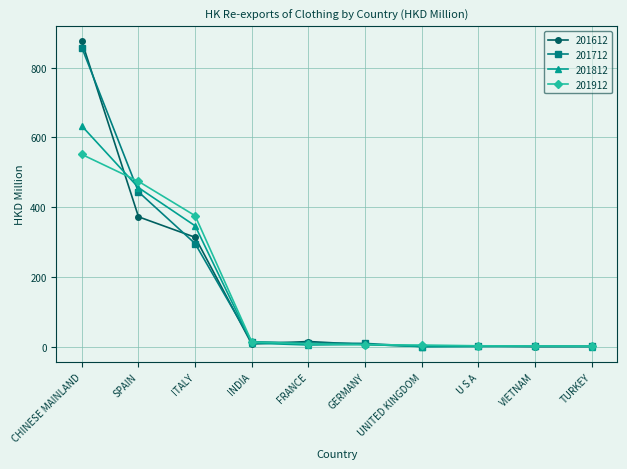

How many distinct data groups are displayed?

4